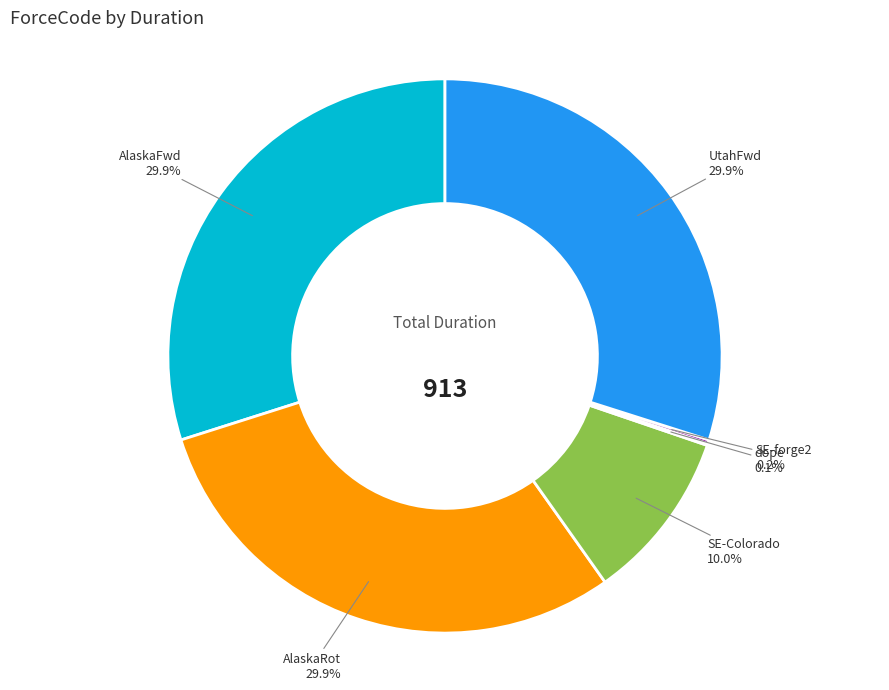

To the nearest percent, what is the difference between the UtahFwd and SE-Colorado slice percentages?

20%